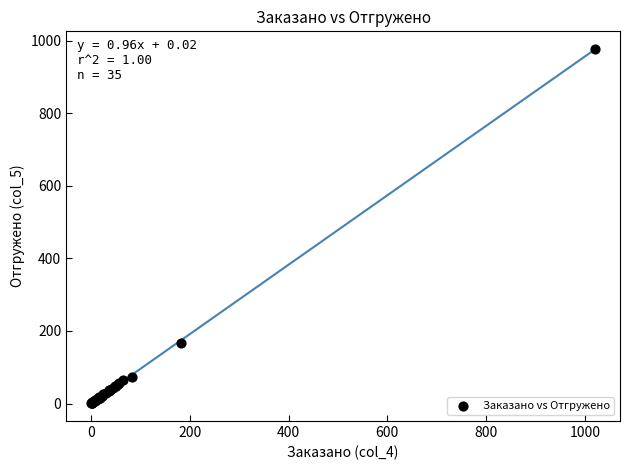

What Y value in the scatter plot is closest to 488?

168.0